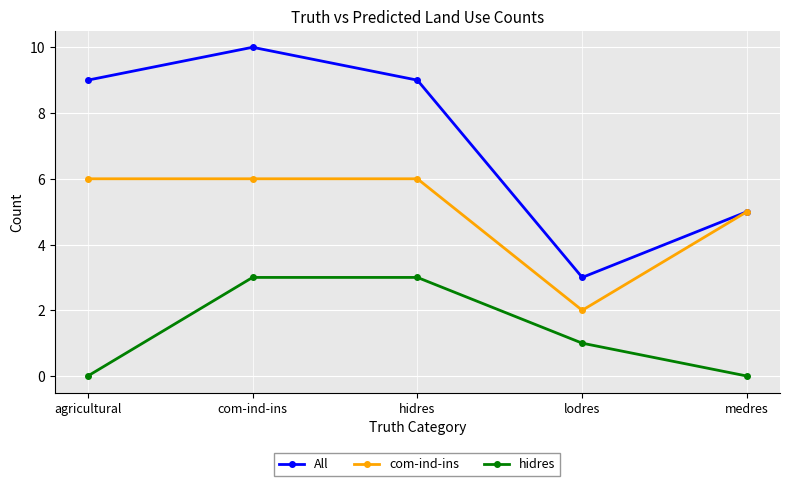

True or false: All and hidres cross at least once.

False